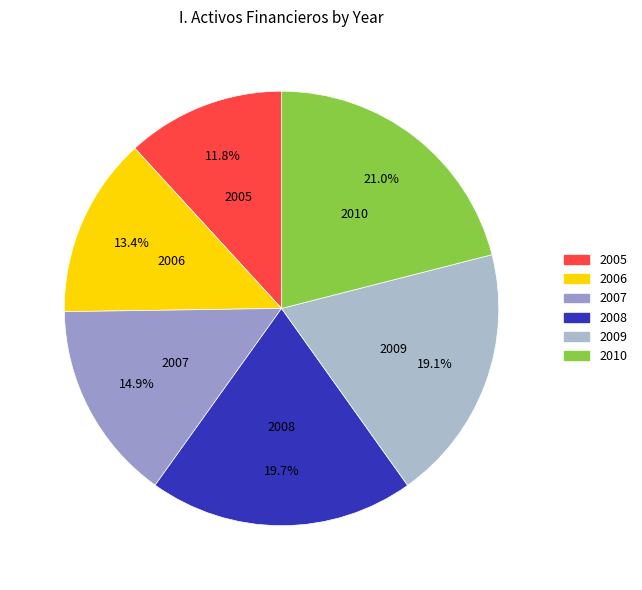

Approximately how many times larger is the value at 2005 compared to 2008?

0.6